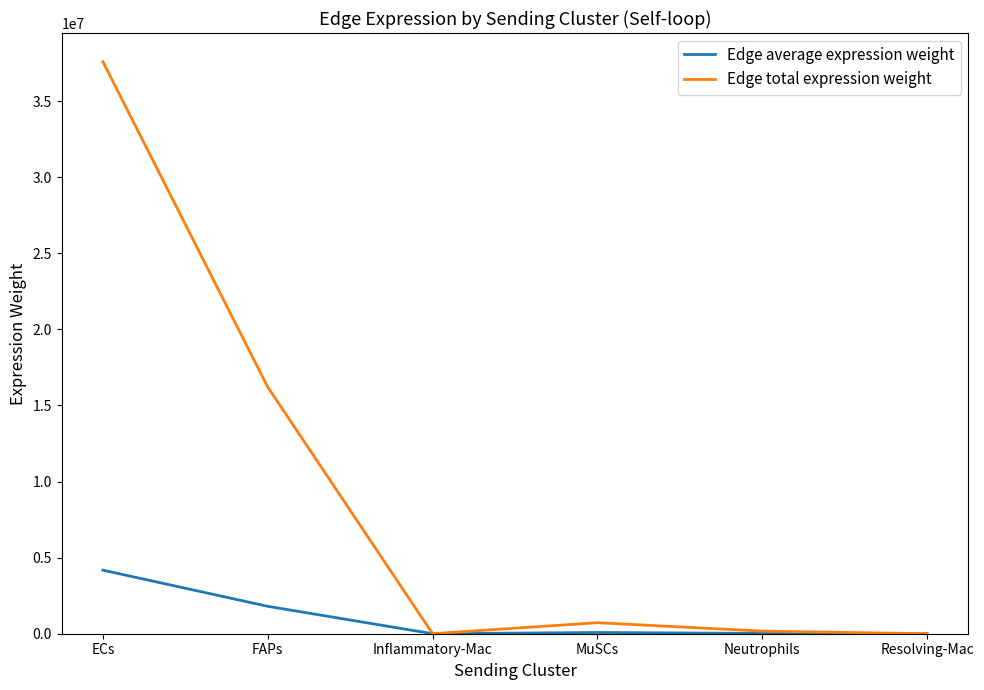

Is this an area chart (filled region under the line)?

No